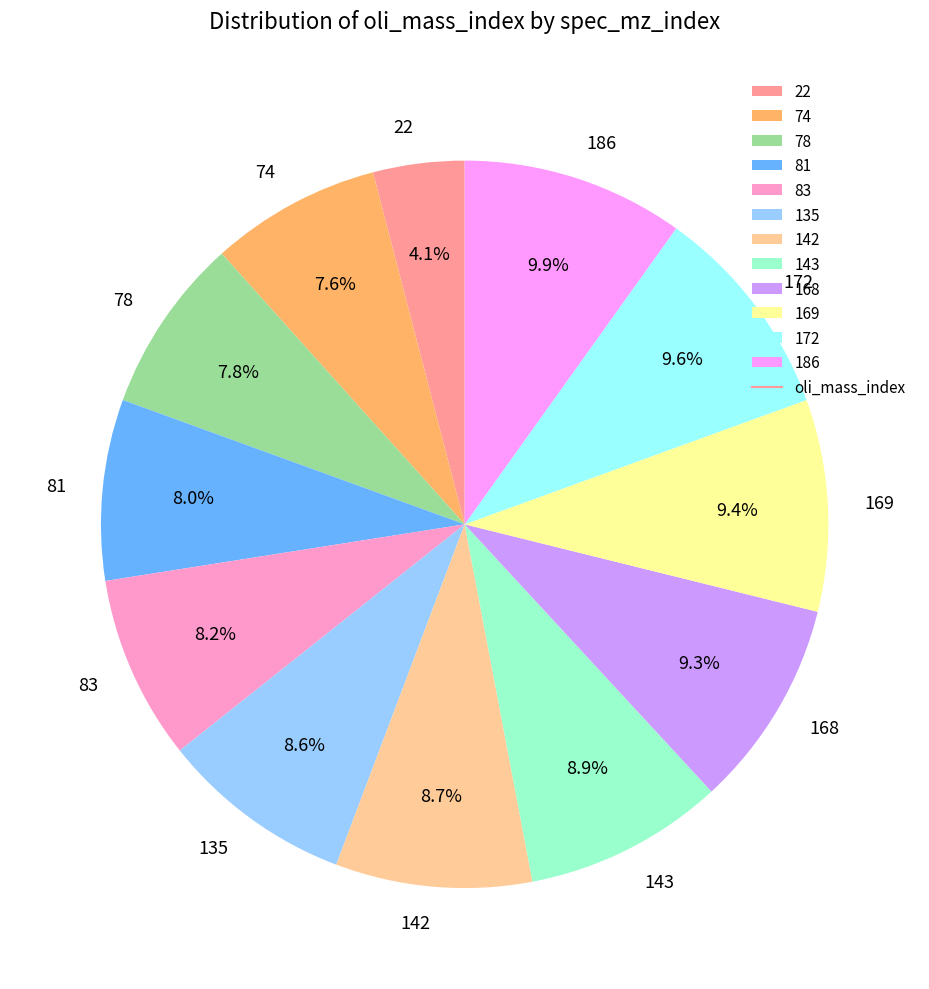

To the nearest percent, what portion does 74 represent?

8%